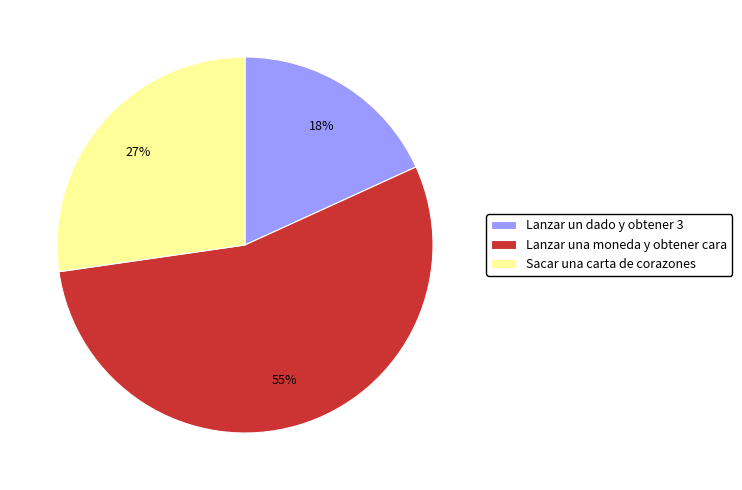

Between Lanzar un dado y obtener 3 and Lanzar una moneda y obtener cara, which is larger?

Lanzar una moneda y obtener cara